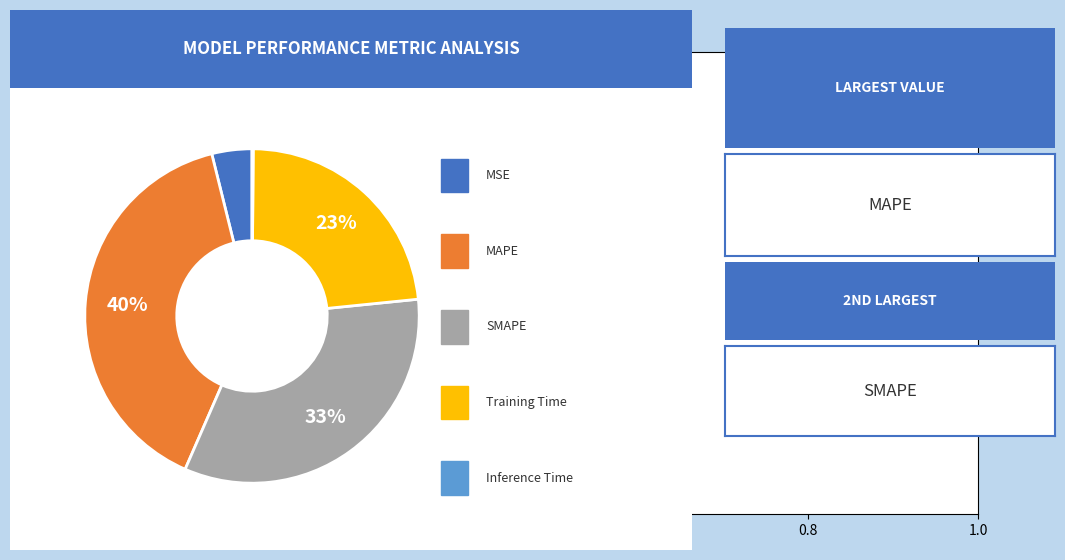

To the nearest percent, what is the average slice percentage?

20%